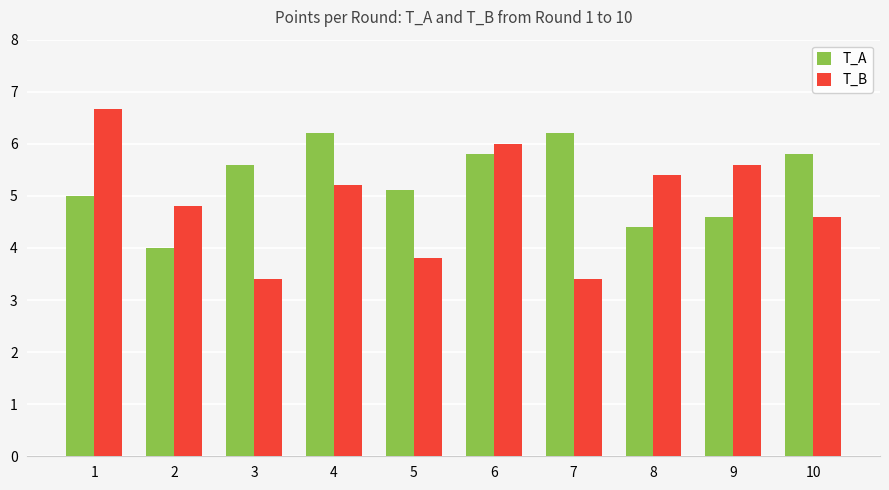

What is the difference between the maximum and minimum values in the T_A series?

2.2